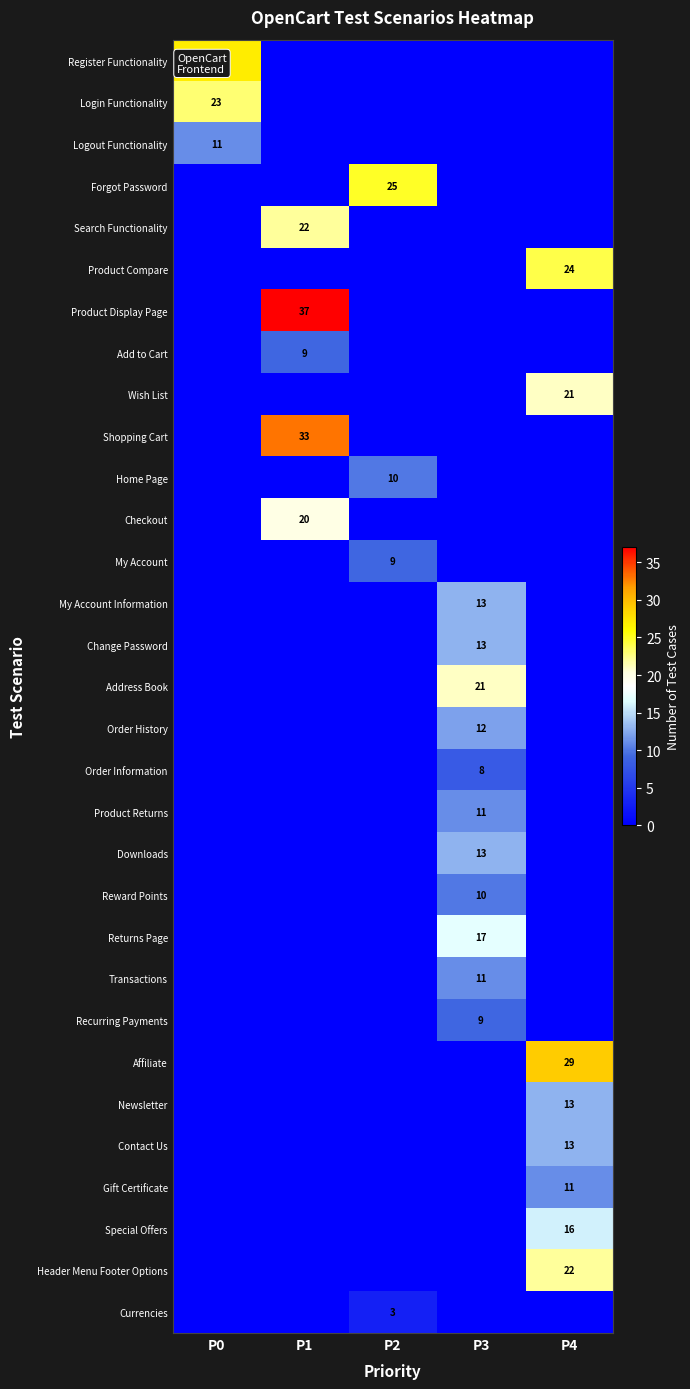

The Logout Functionality series shows 11 at P0. True or false?

True